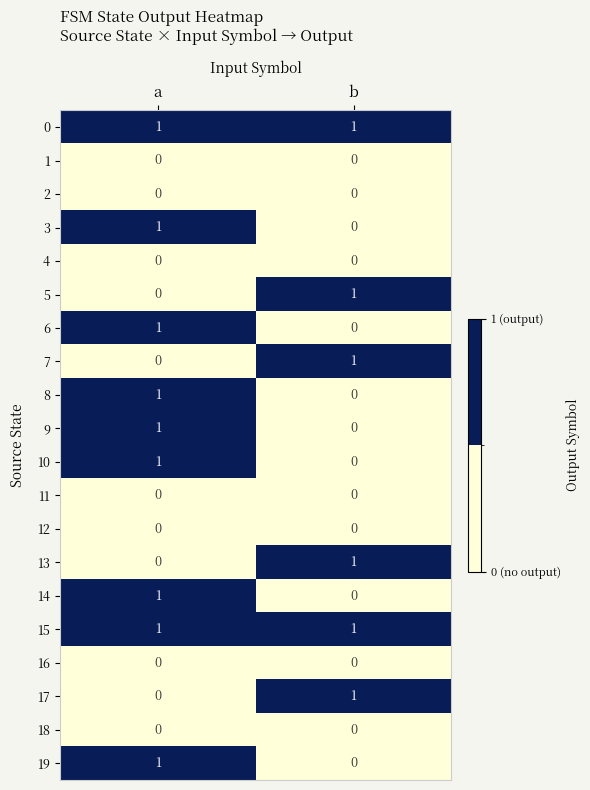

Which category has the highest value in the 7 series?

b